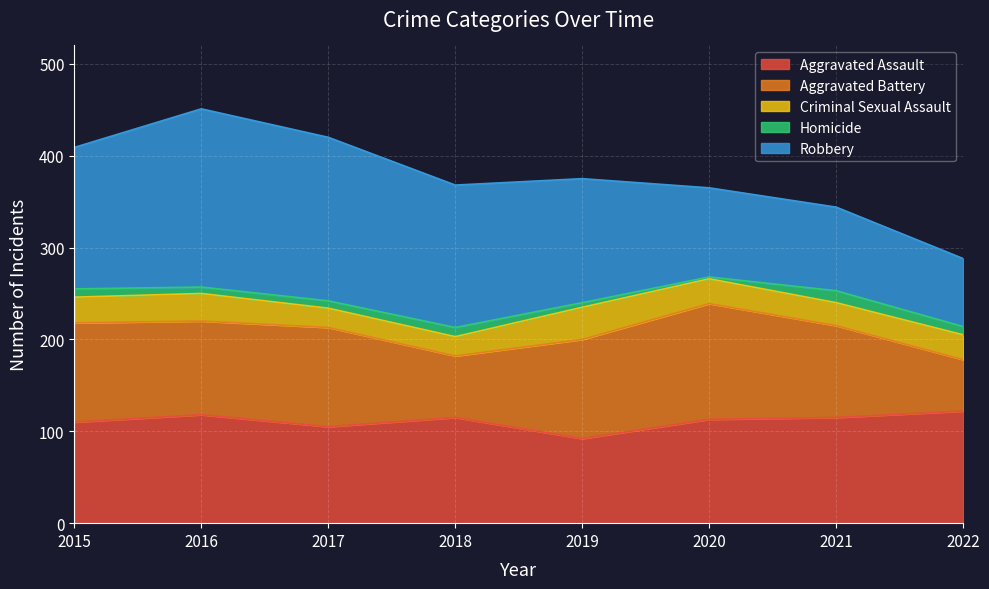

At which category is the sum across all series the highest?

2016